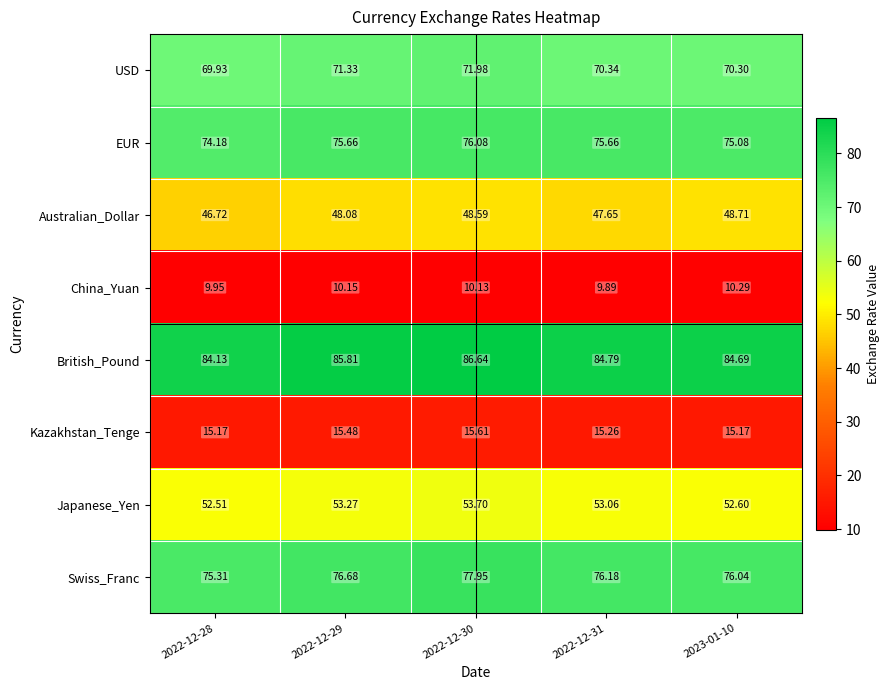

Is the value of Japanese_Yen at 2022-12-28 greater than the value of Australian_Dollar at 2022-12-28?

Yes